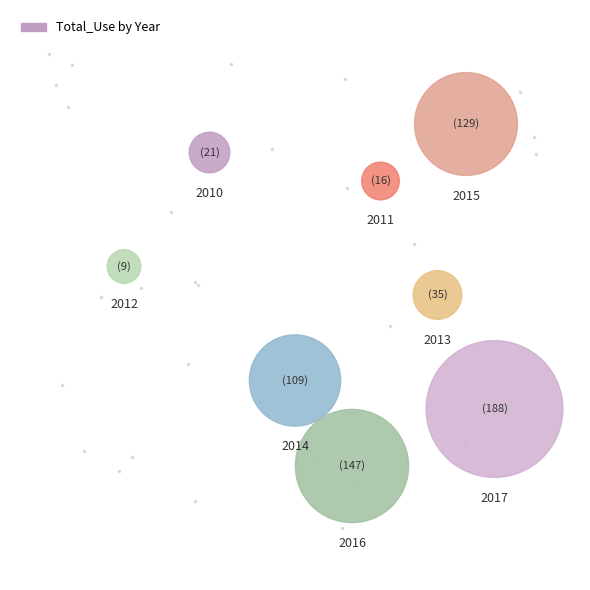

What percentage is the 2012 slice, to the nearest percent?

1%